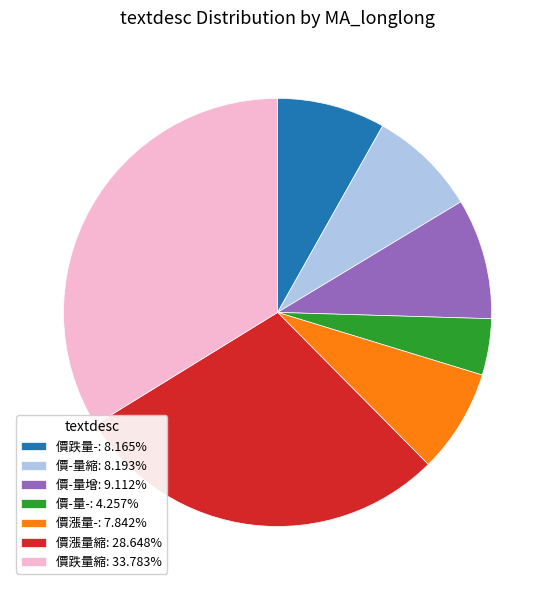

Is it true that 價漲量- is 8% of the pie?

True